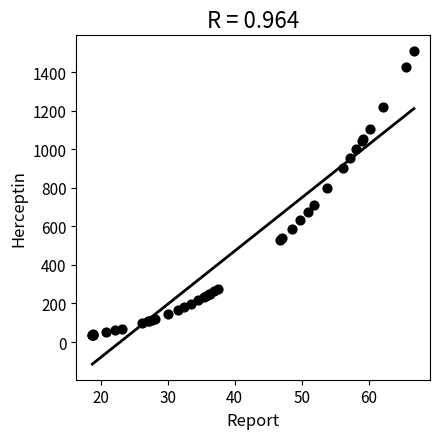

What Y value in the scatter plot is closest to 774?

796.5